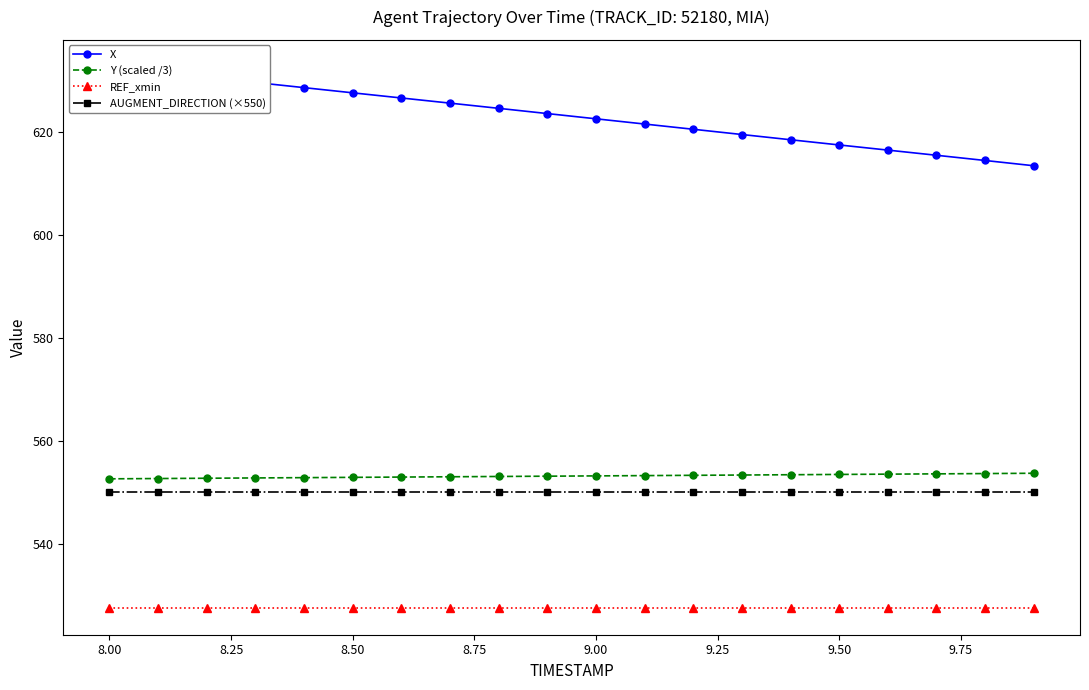

What is the lowest value of the Y (scaled /3) series?

552.7